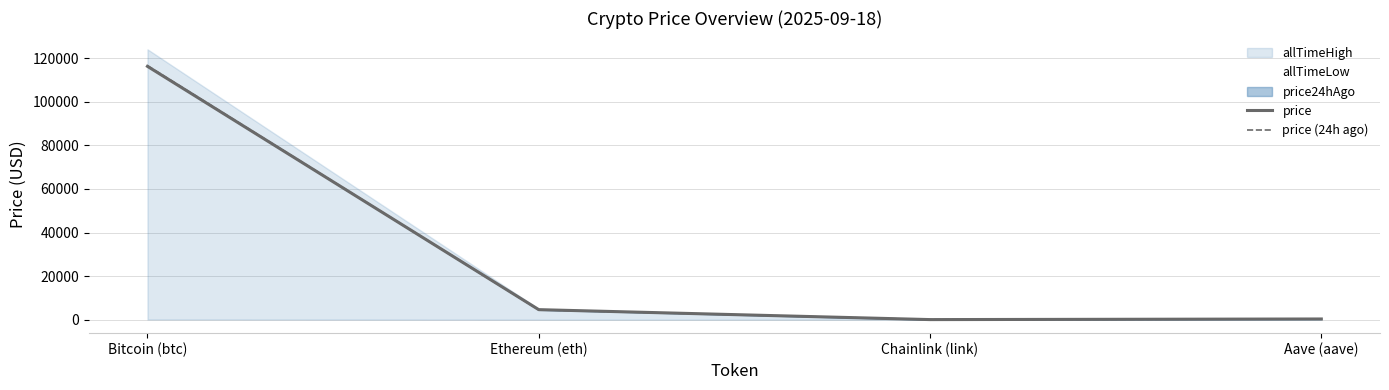

The price (24h ago) series shows 63.4 at Aave (aave). True or false?

False